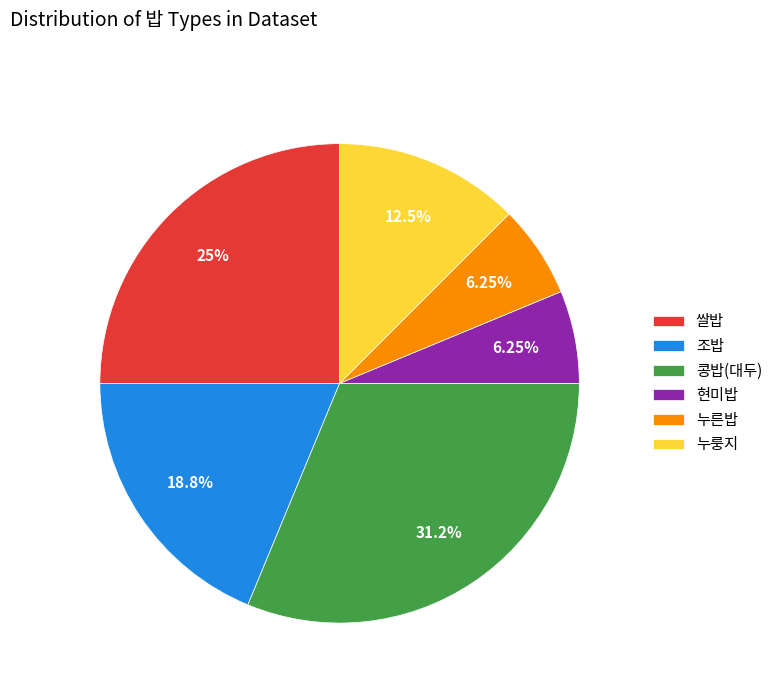

To the nearest percent, what percentage of the pie is 콩밥(대두)?

31%